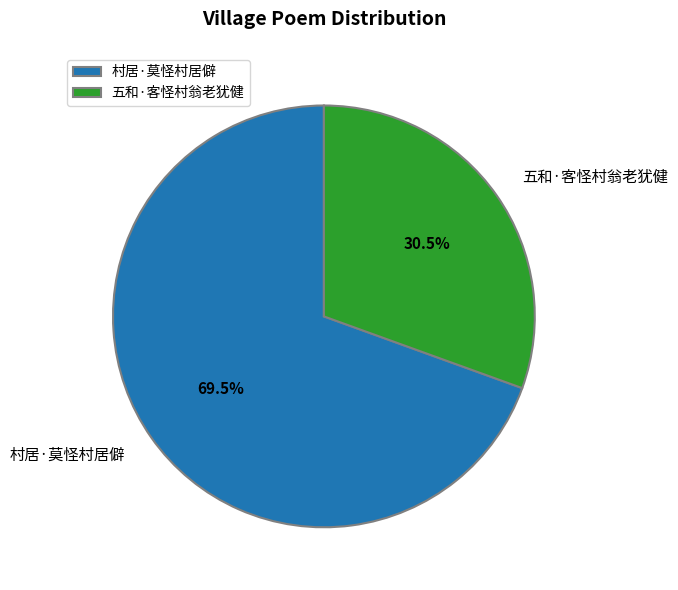

To the nearest percent, what is the combined percentage of 五和·客怪村翁老犹健 and 村居·莫怪村居僻?

100%